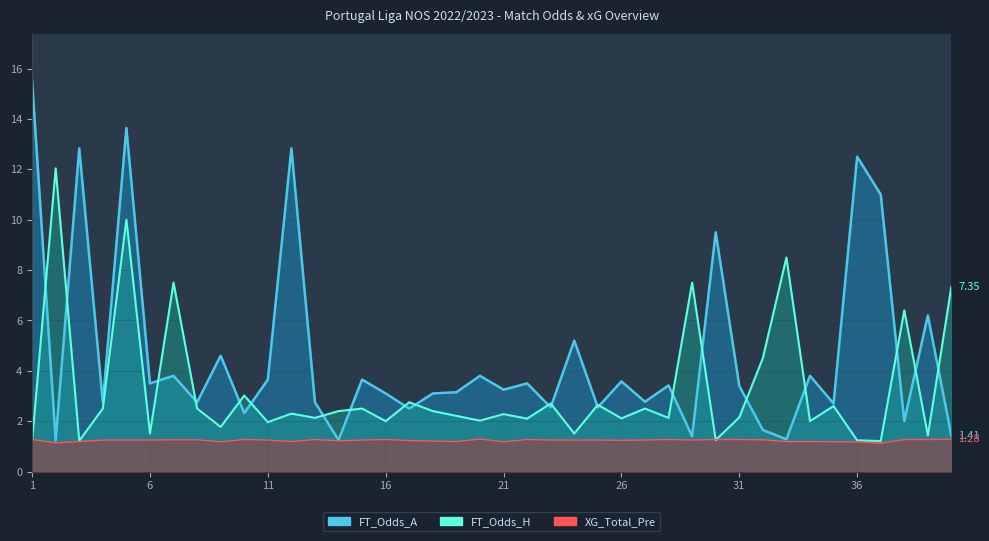

What is the minimum value for FT_Odds_A?

1.2